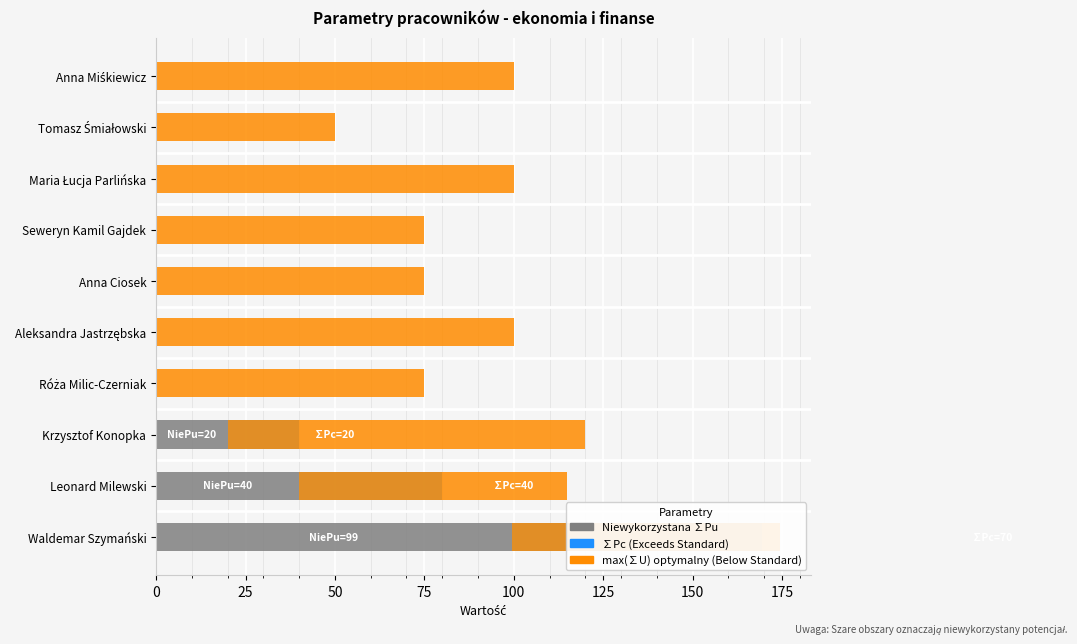

What is the sum of all ∑Pc values?

130.0